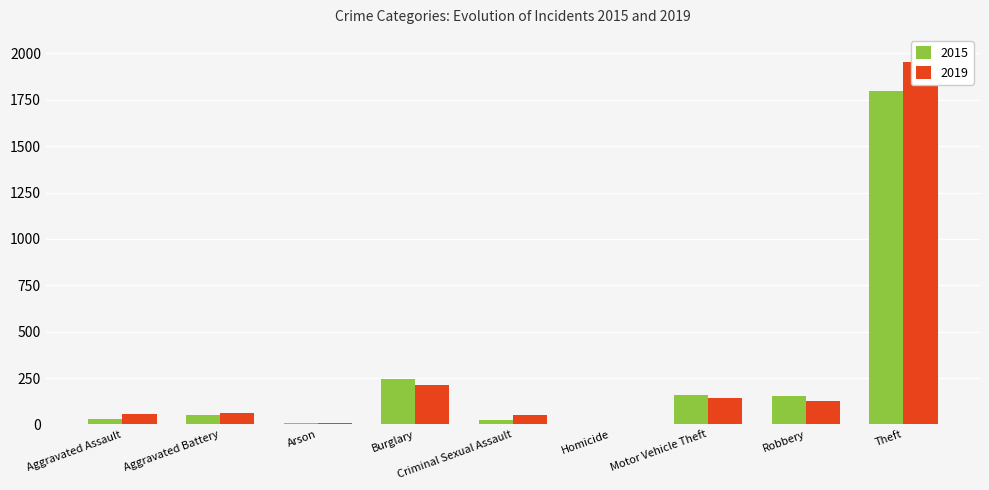

What is the value of the 2019 bar at the 6th from the left?

2